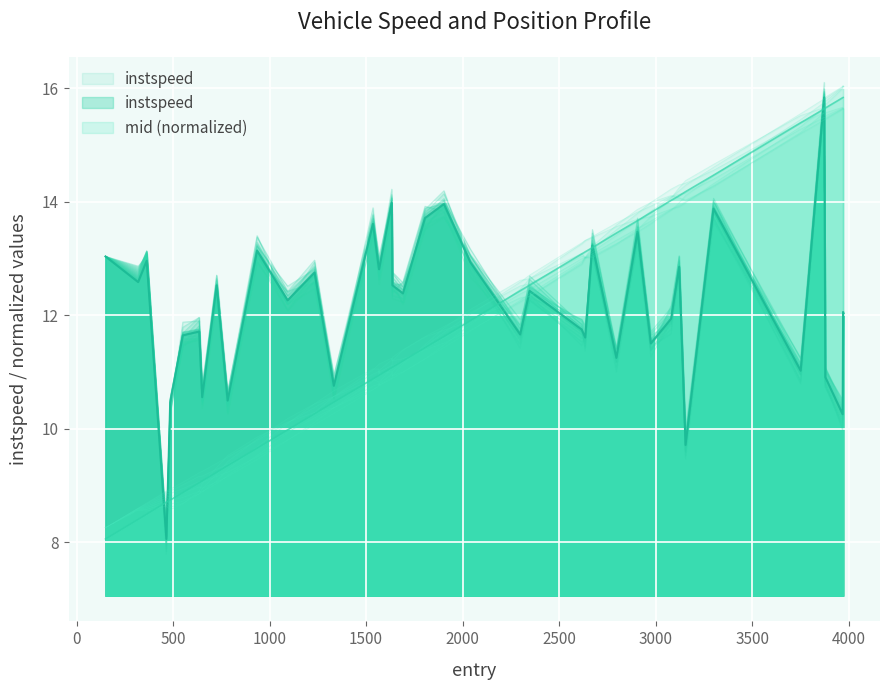

What is the average value of the mid series?

11.7